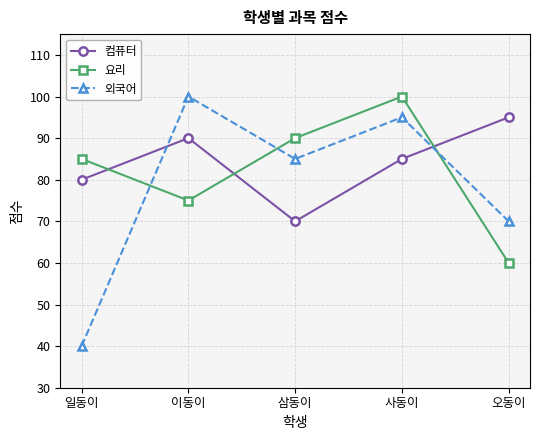

Is it true that 요리 equals 85 at 일동이?

True